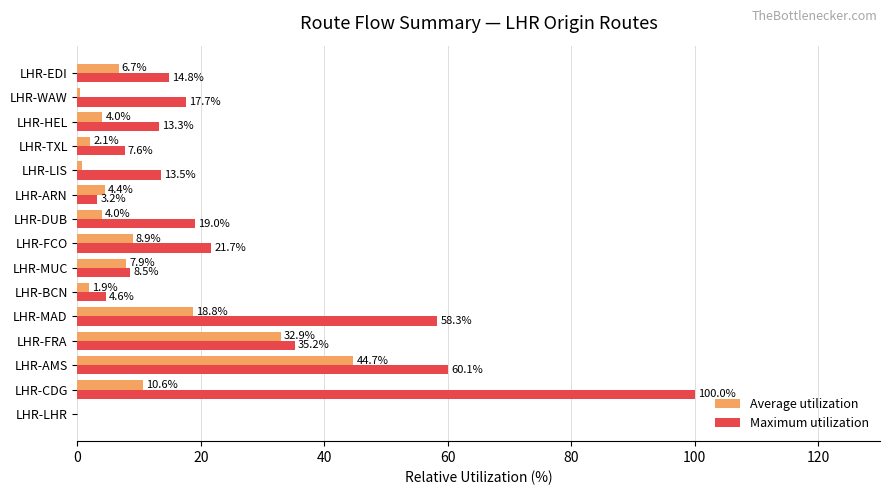

Which series has the widest spread of values?

Maximum utilization